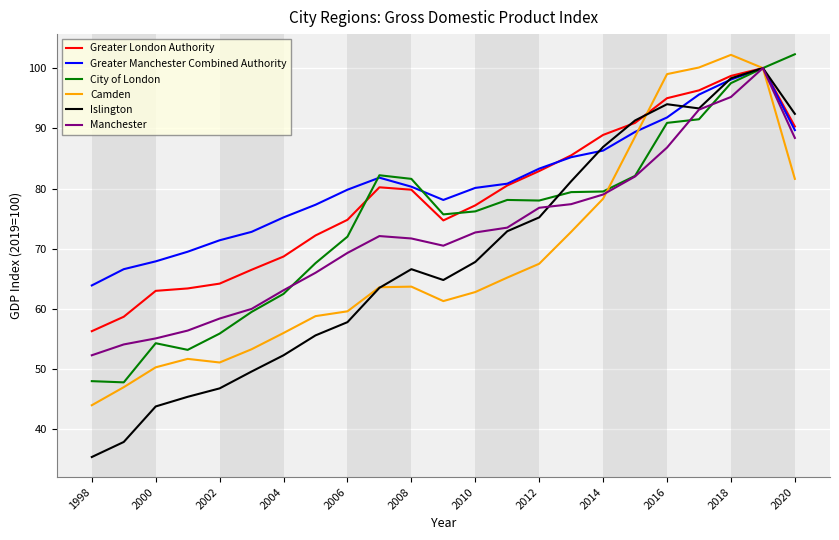

What is the highest value of the Greater Manchester Combined Authority series?

100.0